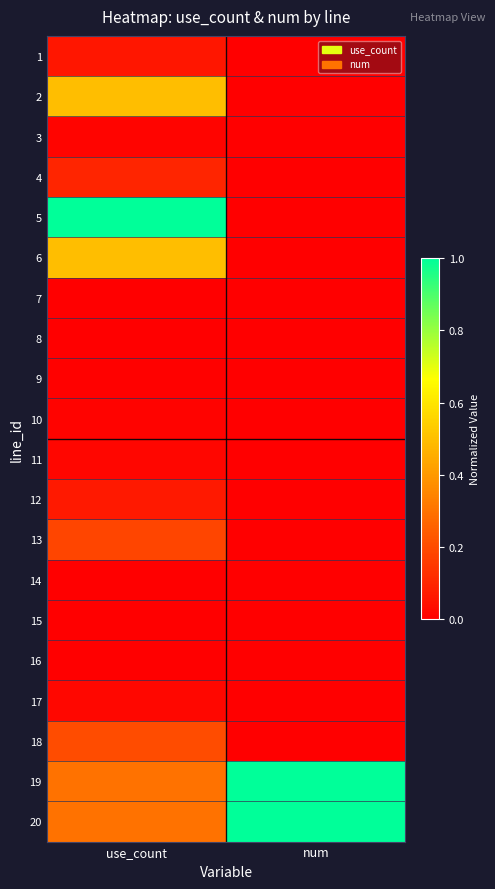

At which category is the sum across all series the highest?

use_count